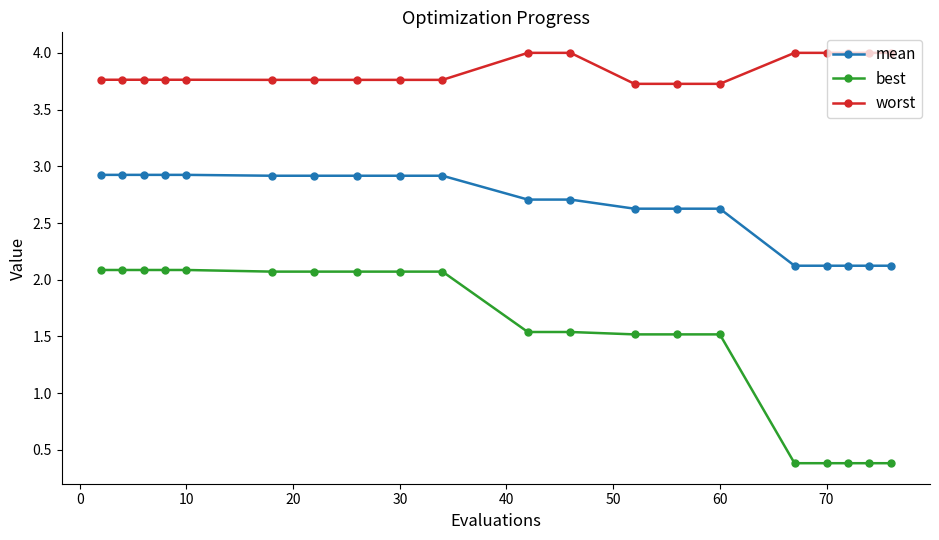

Which series has the largest total across all categories?

worst